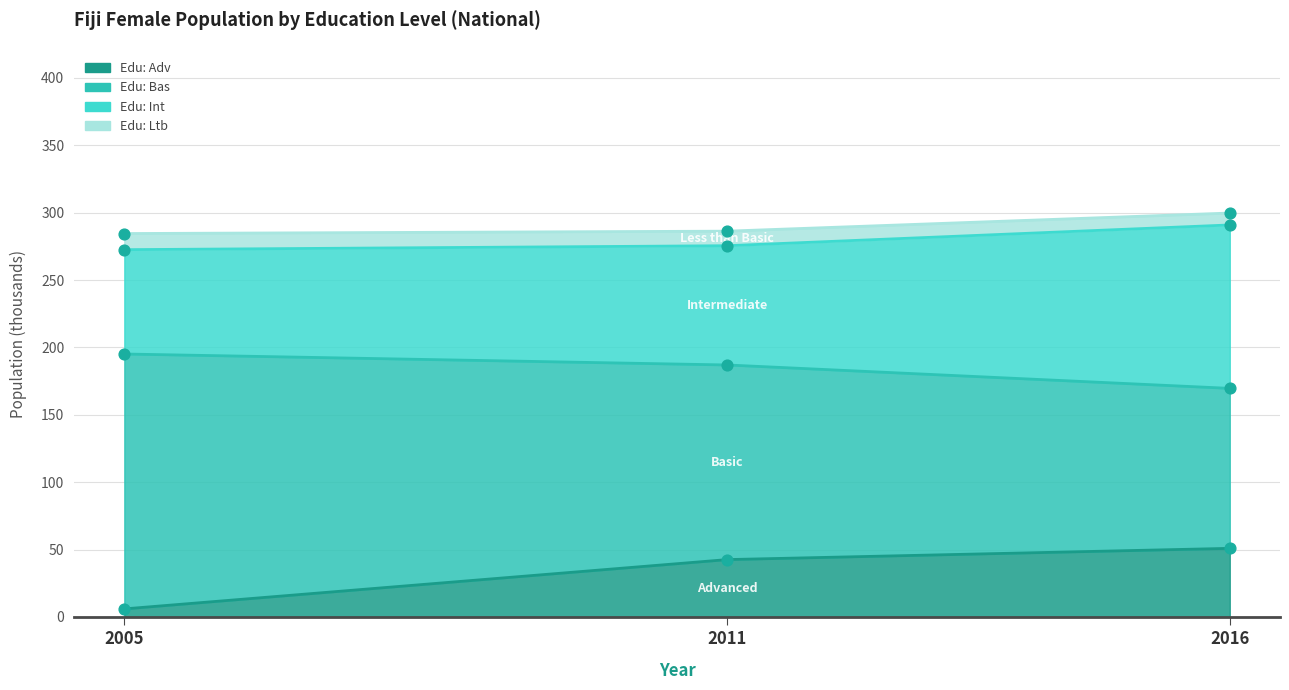

What is the total value across all series at 2005?

402.1